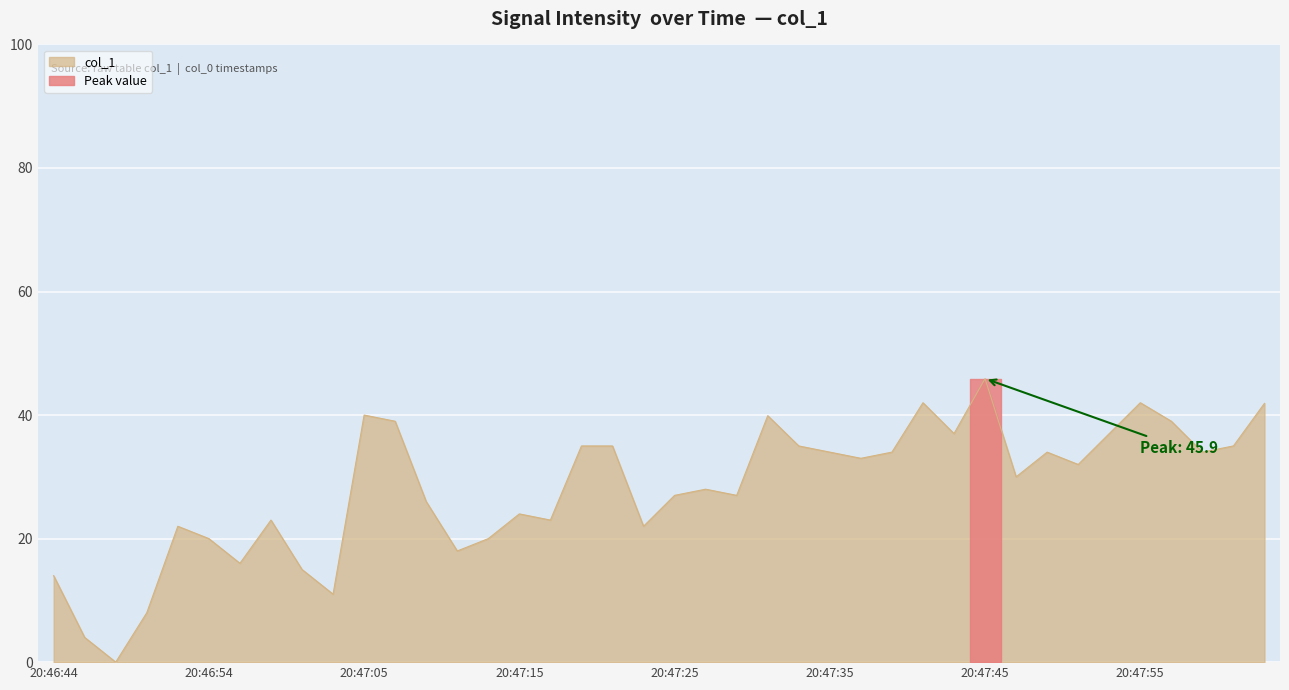

How many points are lower than both their immediate neighbors (excluding endpoints)?

12